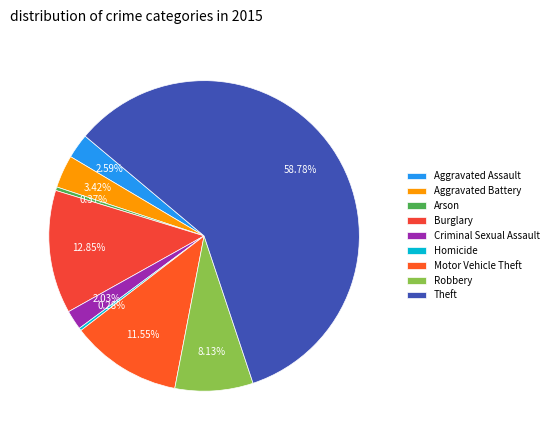

True or false: Theft accounts for 69% of the total.

False